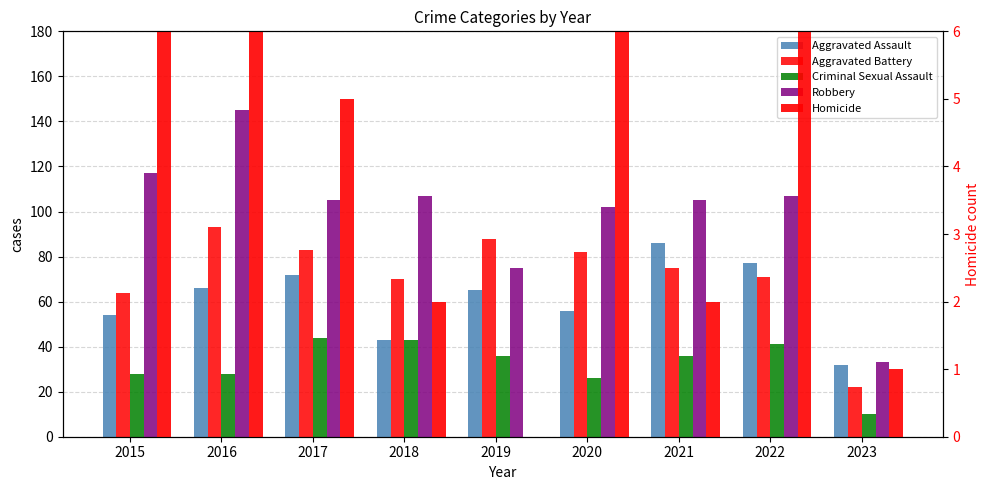

How many data points does each series have?

9